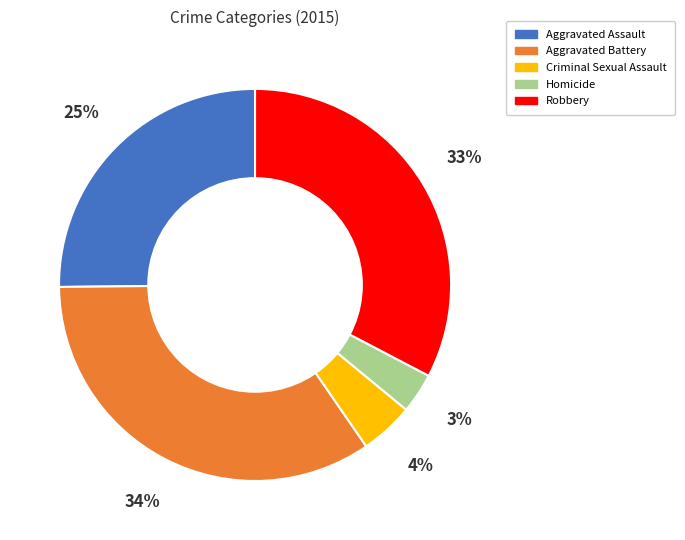

Is Aggravated Battery the majority of the pie?

No